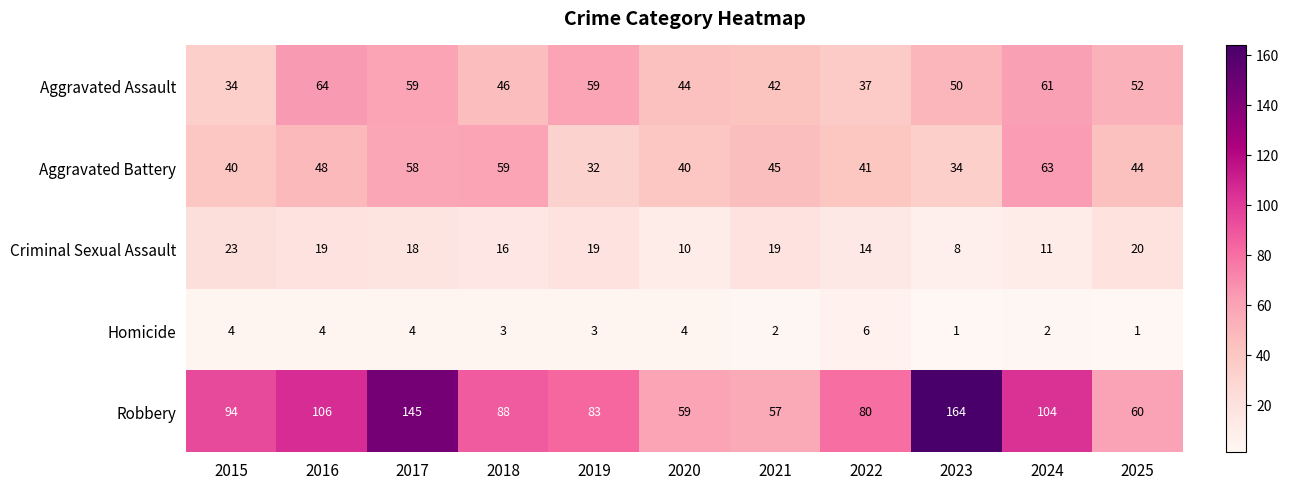

Which series has the largest total across all categories?

Robbery